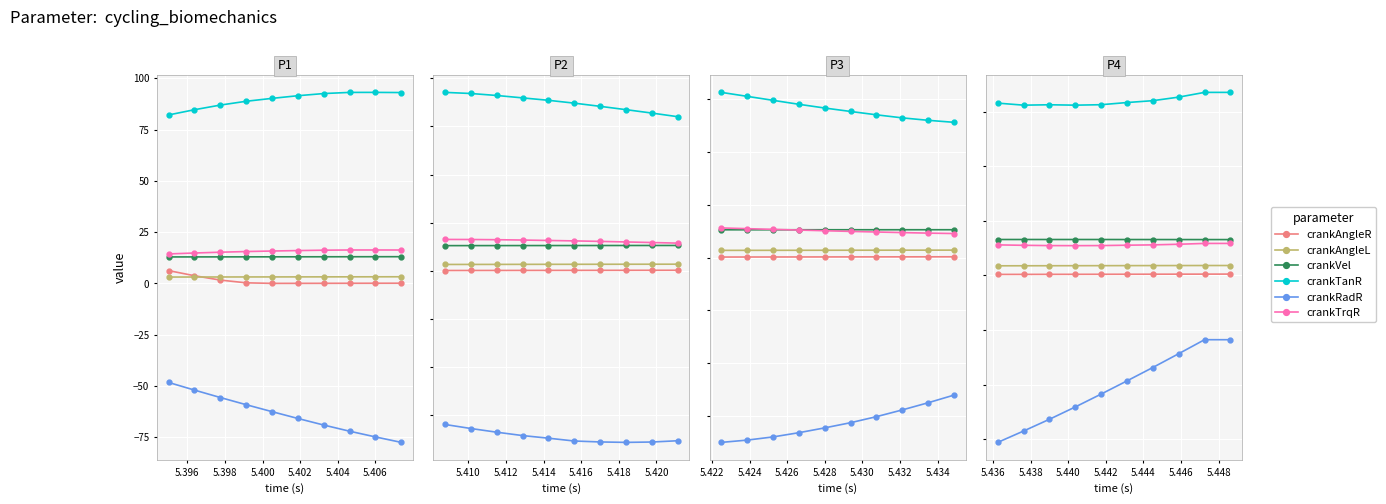

Where is crankAngleL nearest to the value 3?

5.394